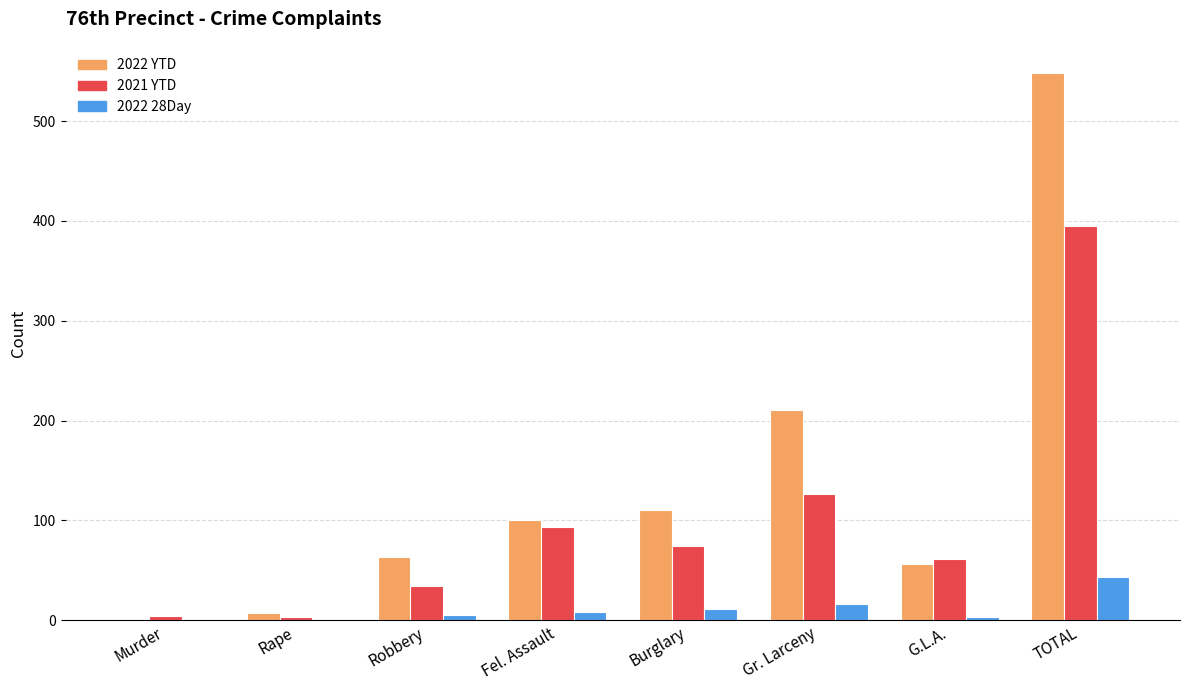

The value of 2021 YTD at G.L.A. is 61. True or false?

True